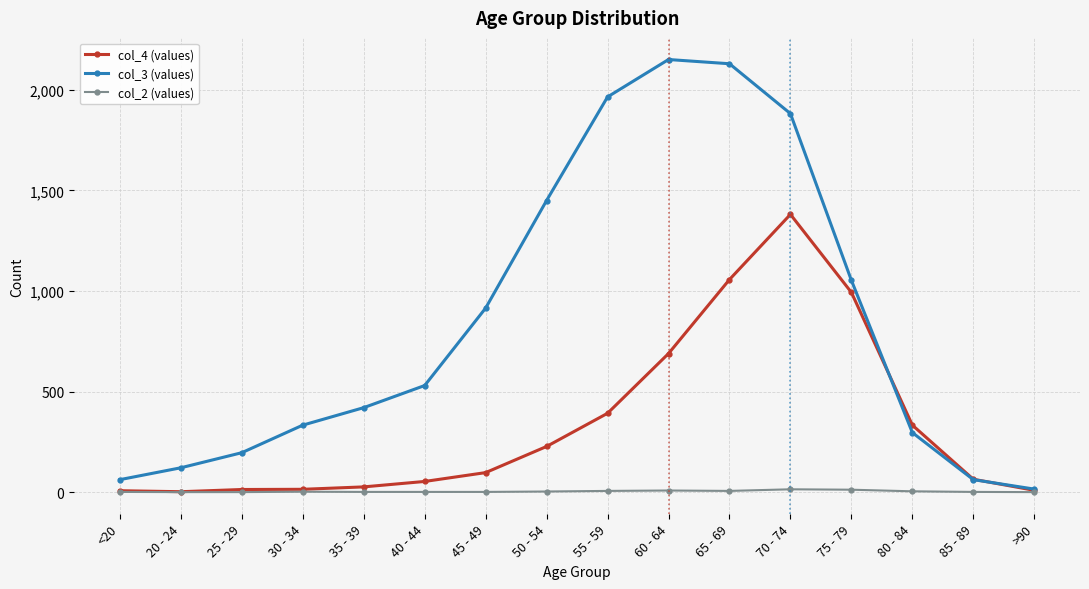

At which category is the sum across all series the highest?

70 - 74